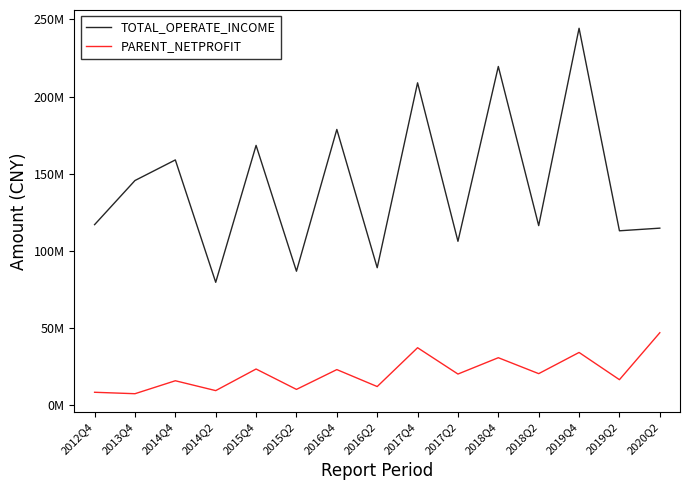

How many interior local valleys does the TOTAL_OPERATE_INCOME series have?

6